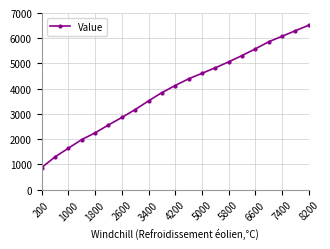

True or false: the data has more than 1 interior local peaks.

False